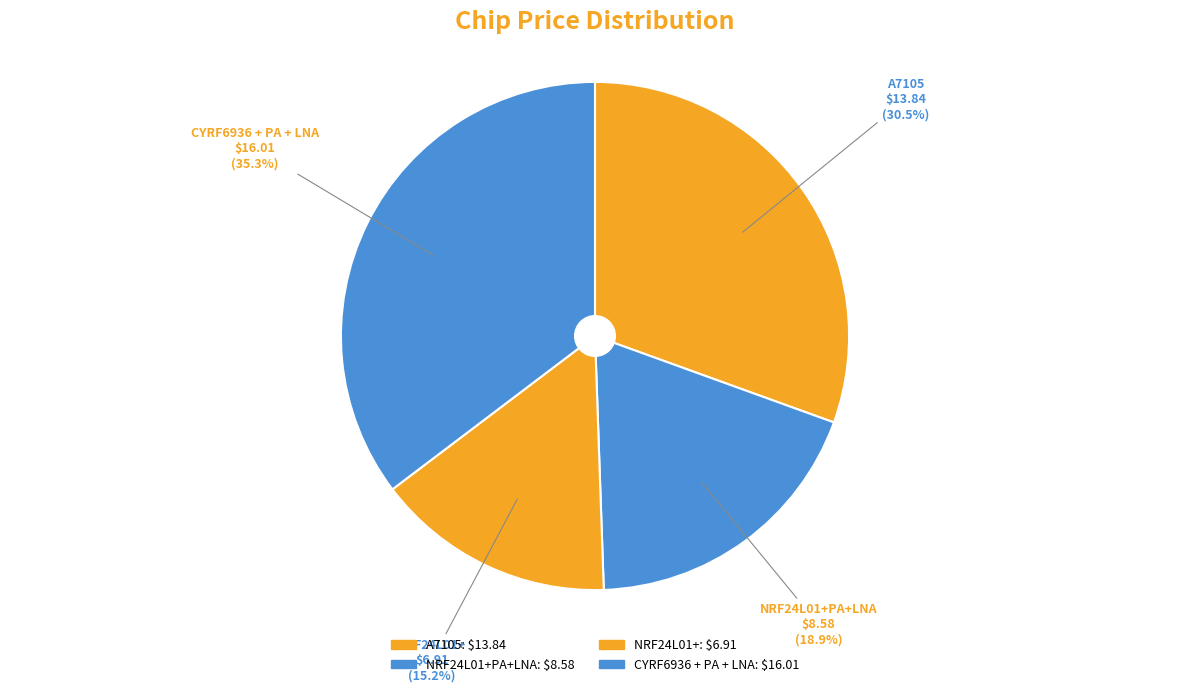

True or false: NRF24L01+ accounts for 15% of the total.

True